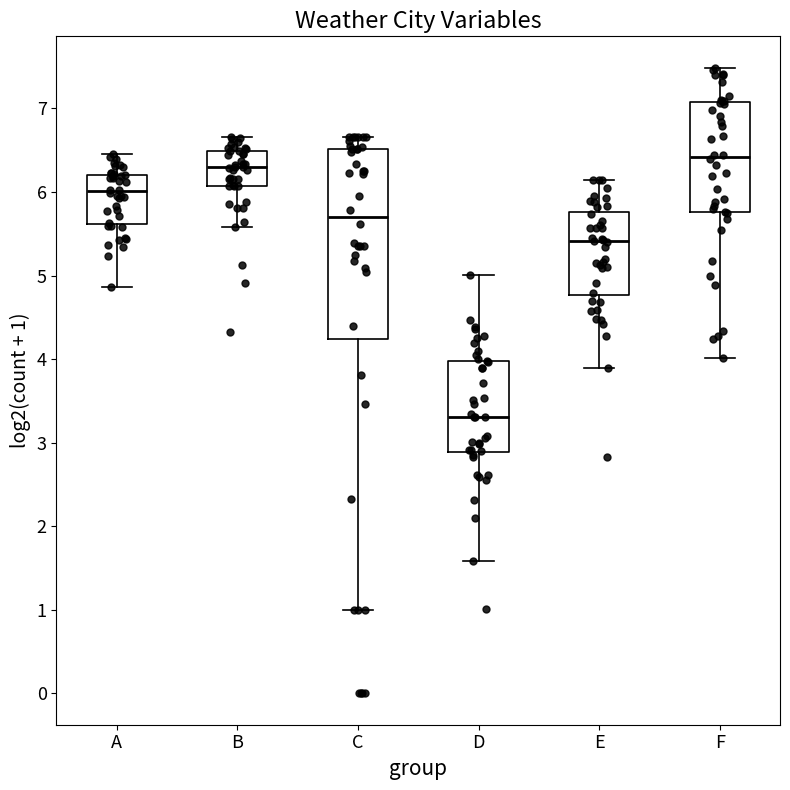

Reading left to right, transcribe this box plot: for each box, give where its median line is, the range the box spans, and where its two whiskers end, as read against the y-axis. The values are not printed on the chart, so give them approximately, as read against the axis.

A: median 6.0, box 5.6 to 6.2, whiskers 4.9 to 6.4
B: median 6.3, box 6.1 to 6.5, whiskers 5.6 to 6.7
C: median 5.7, box 4.2 to 6.5, whiskers 1.0 to 6.7
D: median 3.3, box 2.9 to 4.0, whiskers 1.6 to 5.0
E: median 5.4, box 4.8 to 5.8, whiskers 3.9 to 6.1
F: median 6.4, box 5.8 to 7.1, whiskers 4.0 to 7.5